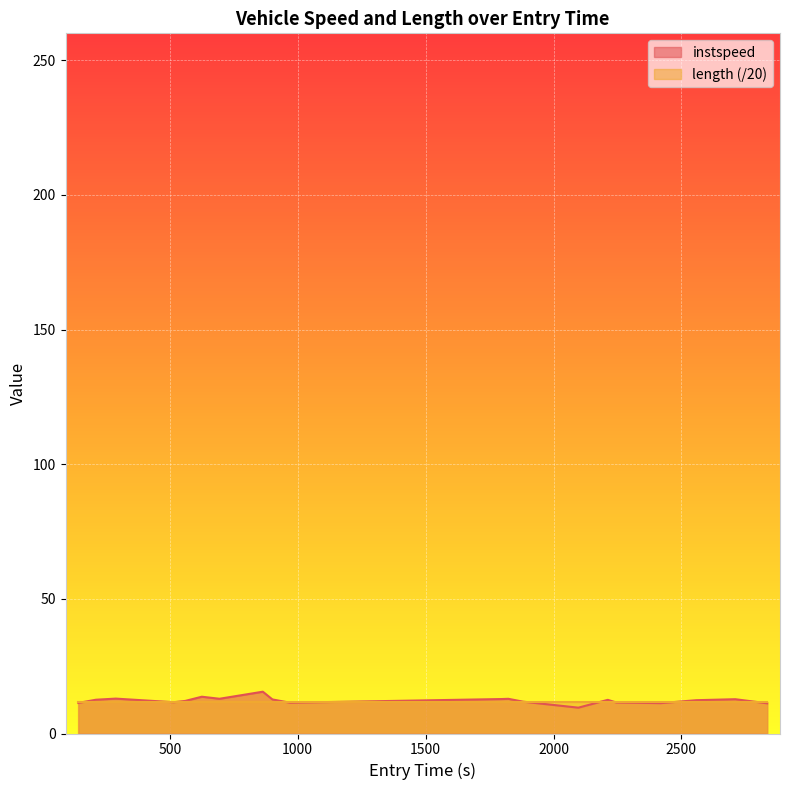

How many distinct data groups are displayed?

2